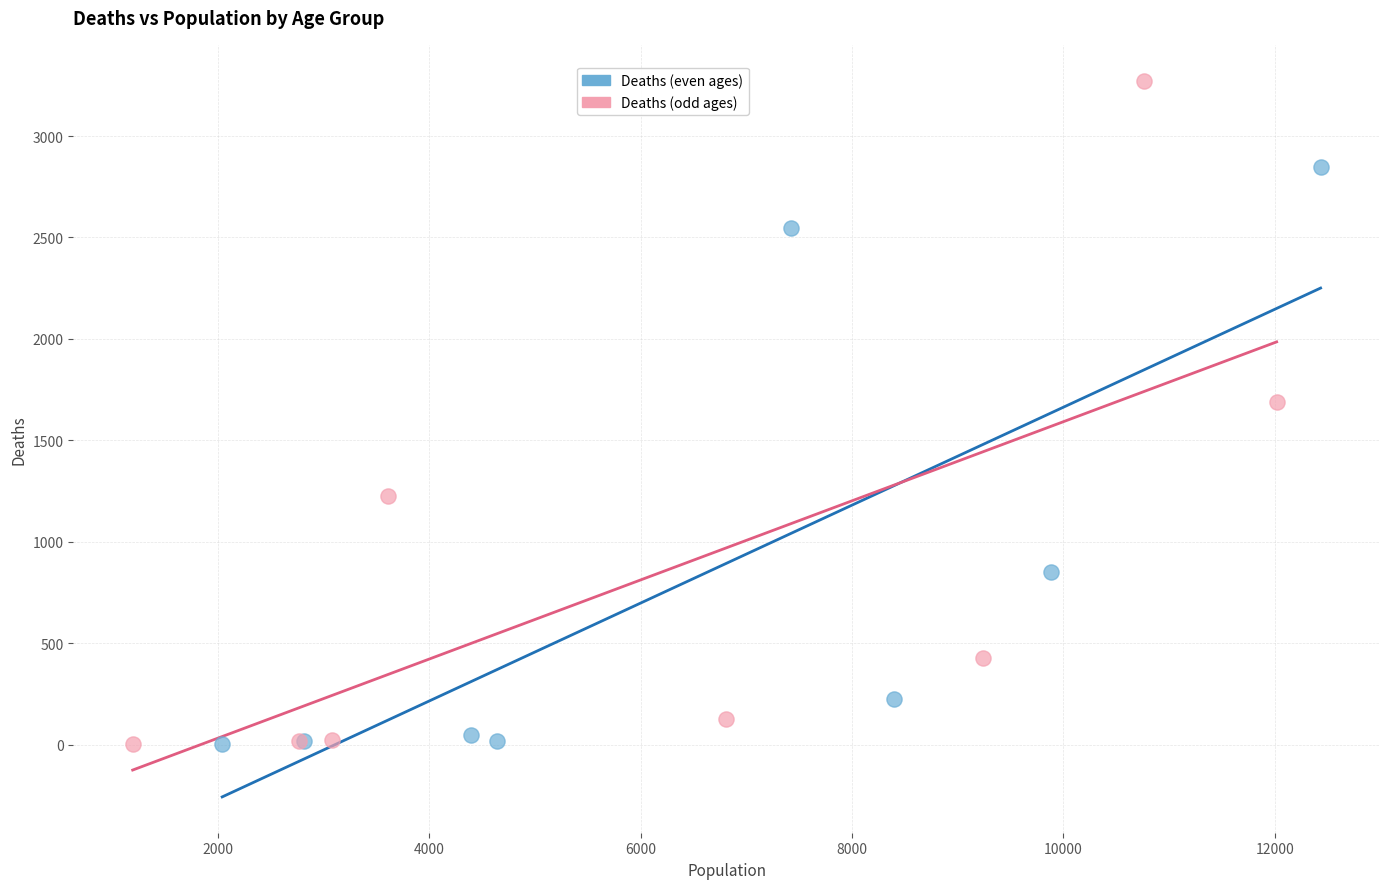

Which series has the widest spread of Y values?

Deaths (odd ages)